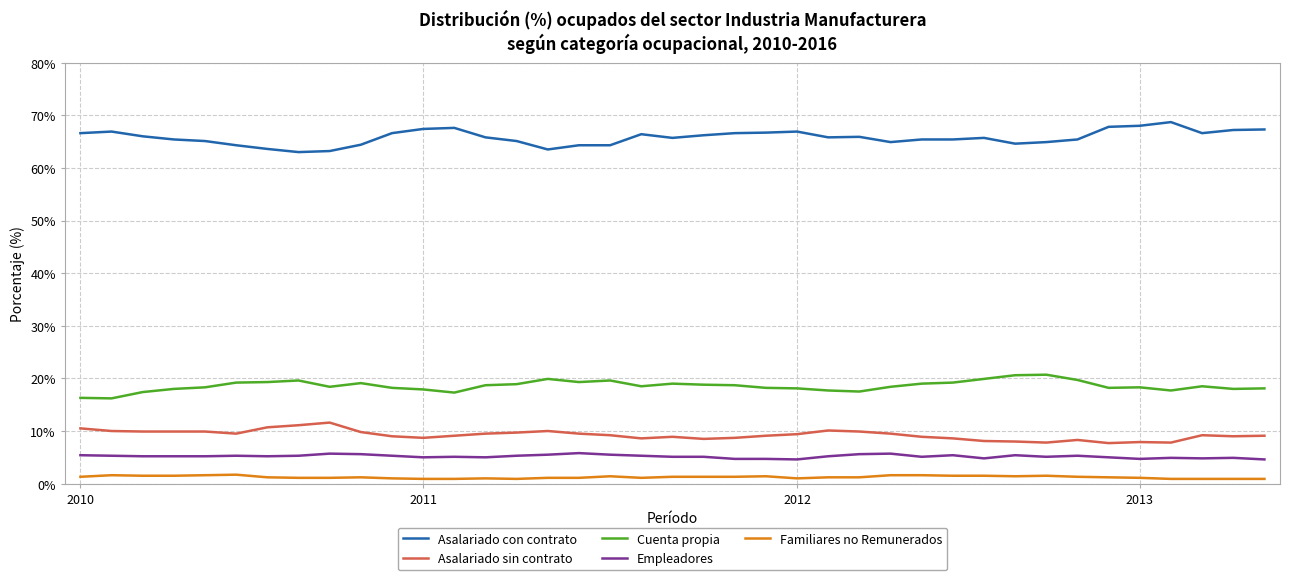

True or false: Asalariado sin contrato and Cuenta propia intersect in this chart.

False